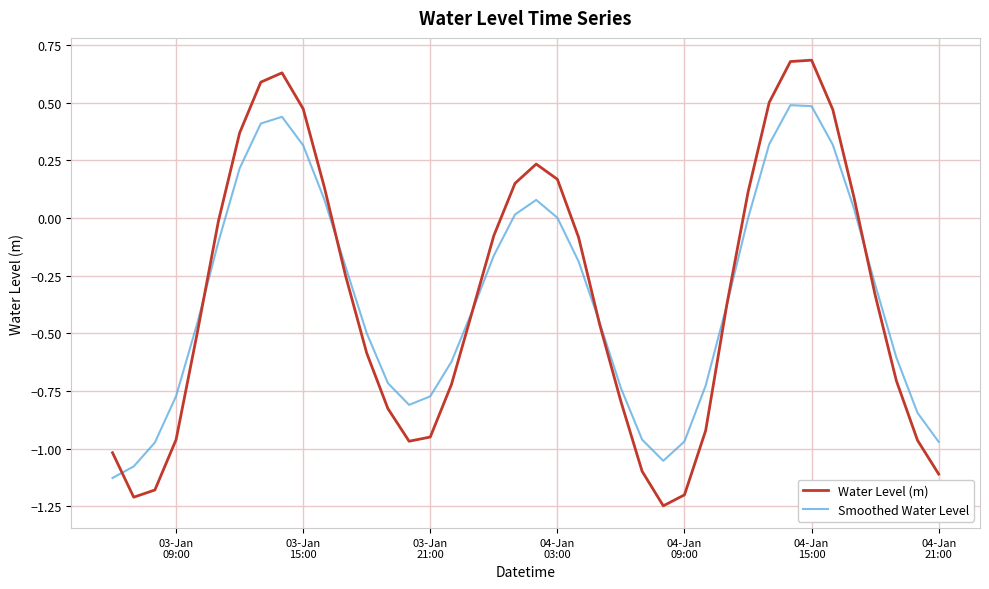

How many values in Water Level (m) are below zero?

26